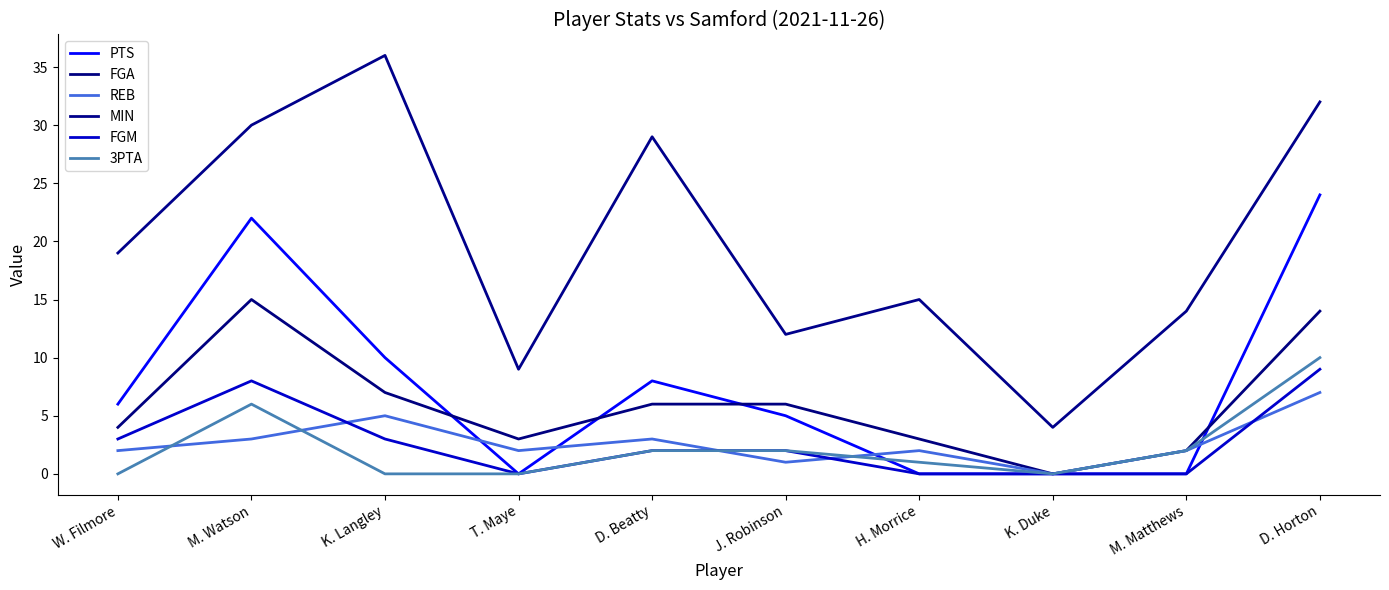

Between W. Filmore and H. Morrice, which series saw the biggest shift?

PTS